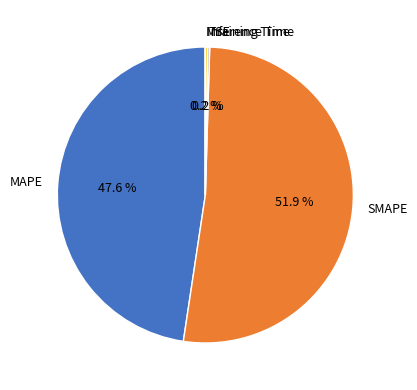

To the nearest percent, what is the difference between the largest and smallest slice percentages?

52%